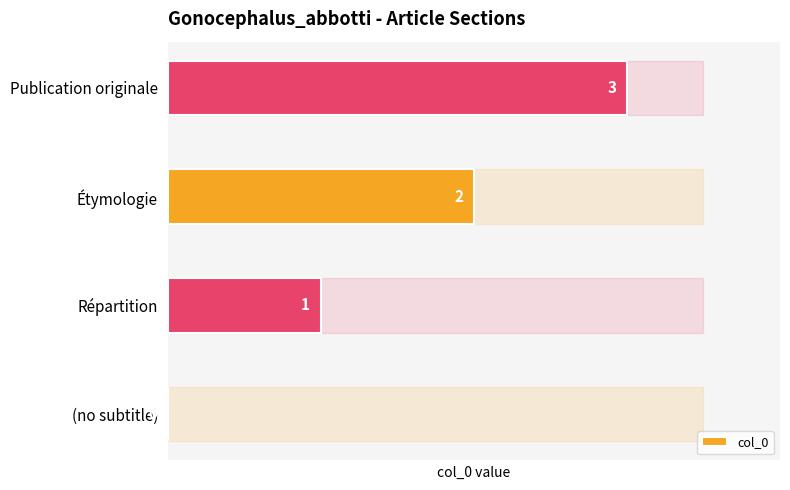

How many series are shown in this chart?

1